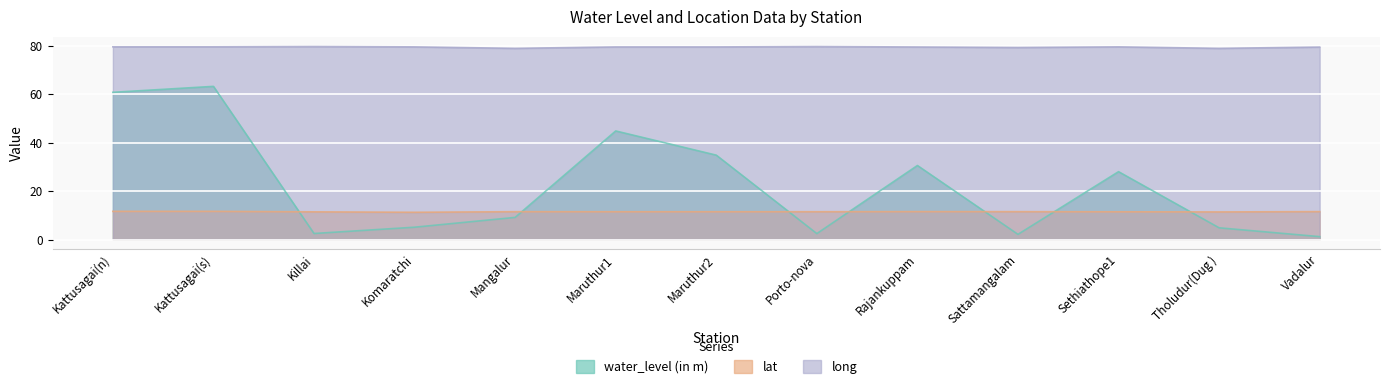

True or false: water_level (in m) has a value of 53.3 at Maruthur2.

False